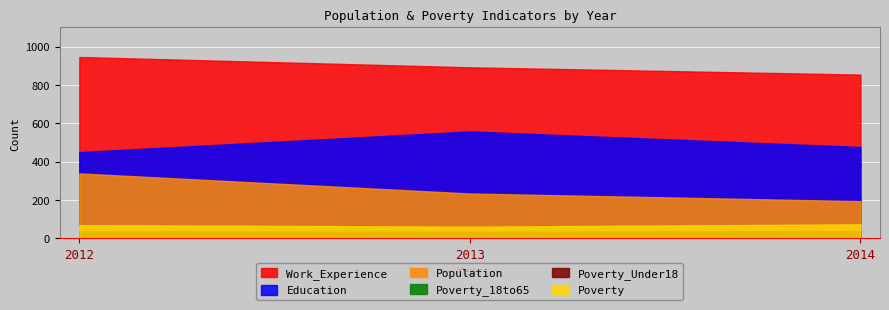

List the labels in order of Poverty_Under18 value, smallest first.

2013, 2012, 2014